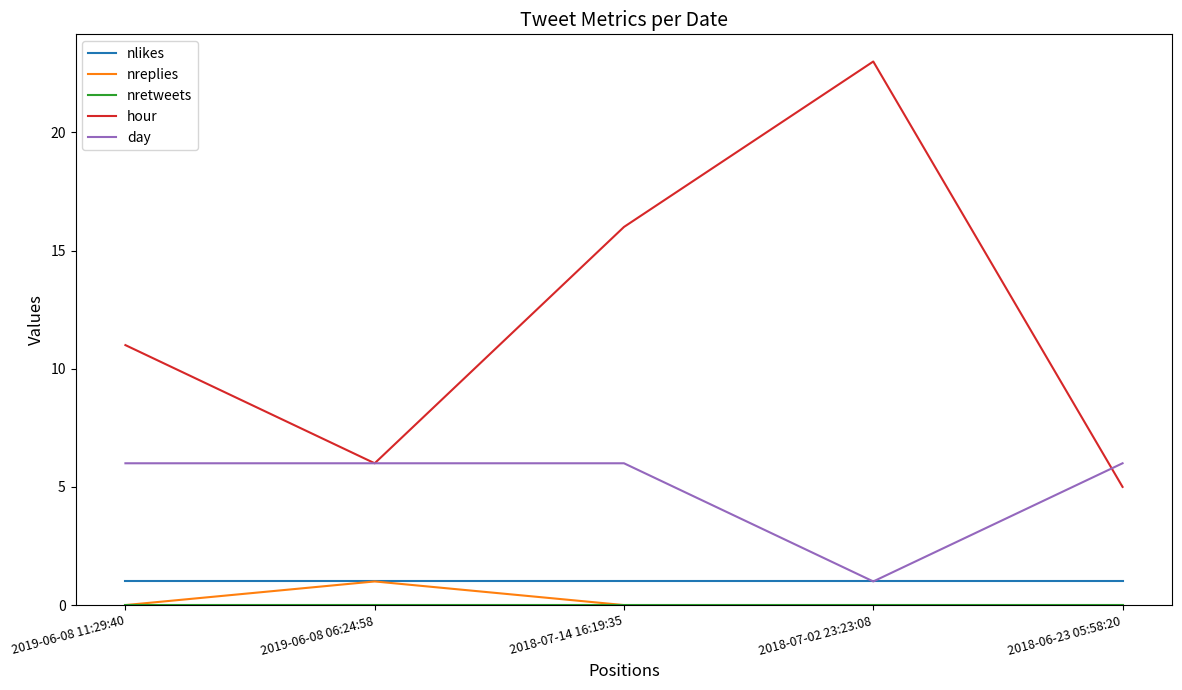

True or false: nreplies and day intersect in this chart.

False